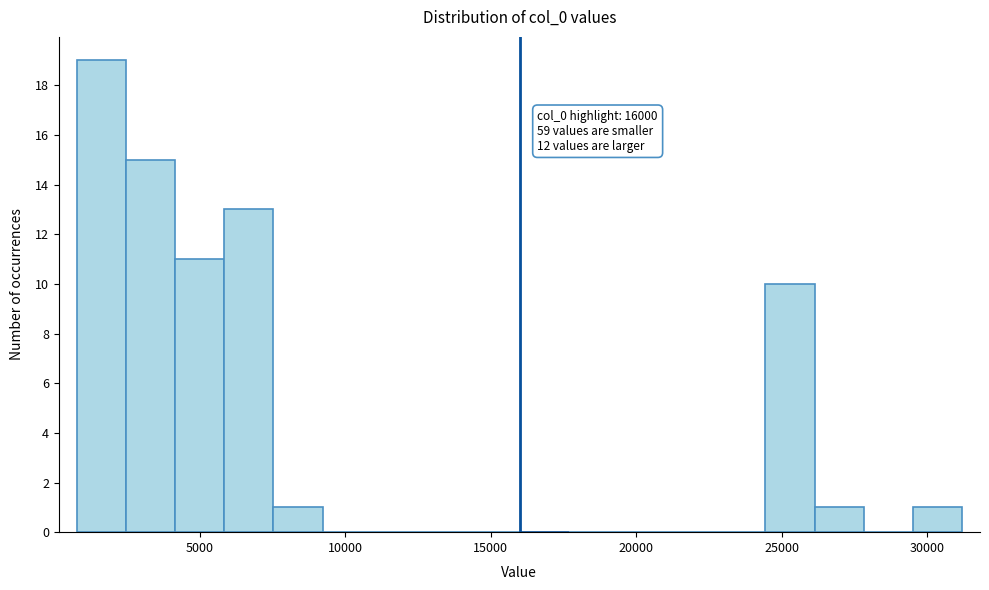

Around what value on the x-axis is the tallest bar? Give the approximate position of its centre, as read against the axis.

1500